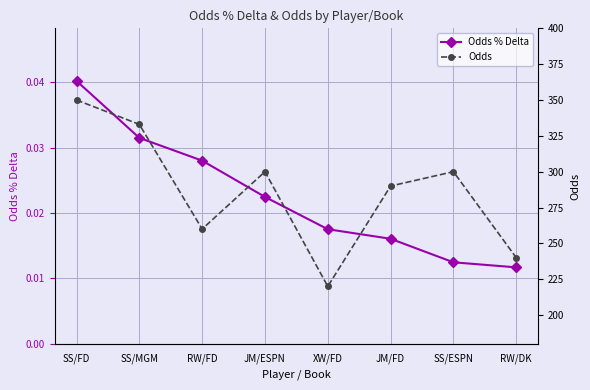

At which category is the sum across all series the highest?

SS/FD